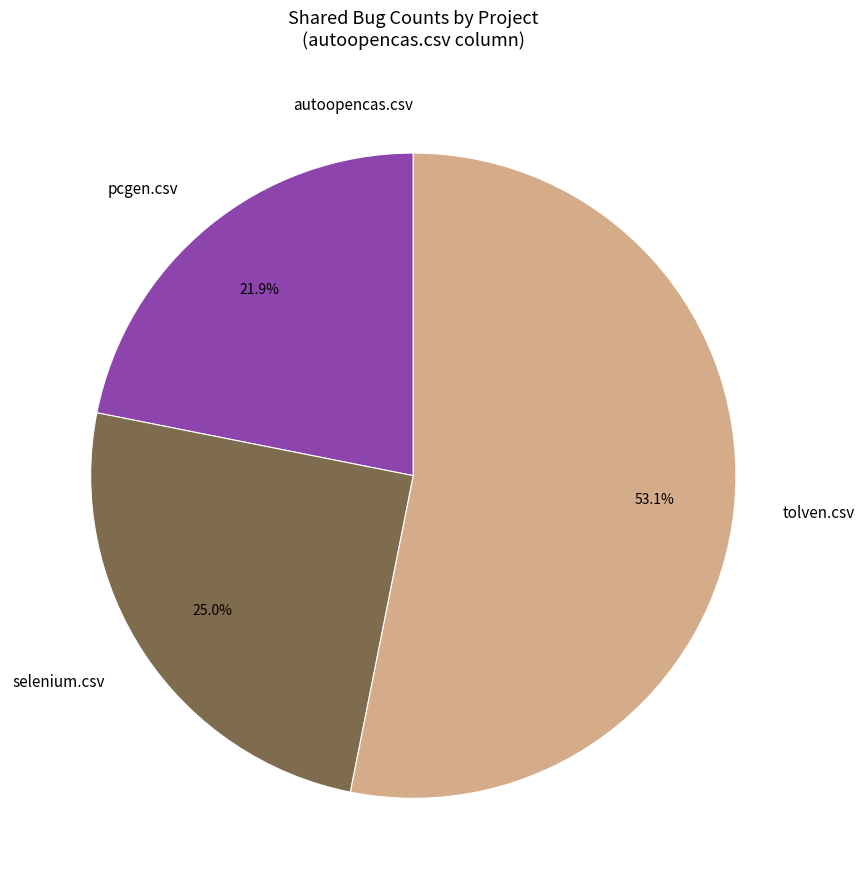

What is the ratio of the value at pcgen.csv to the value at selenium.csv?

0.9